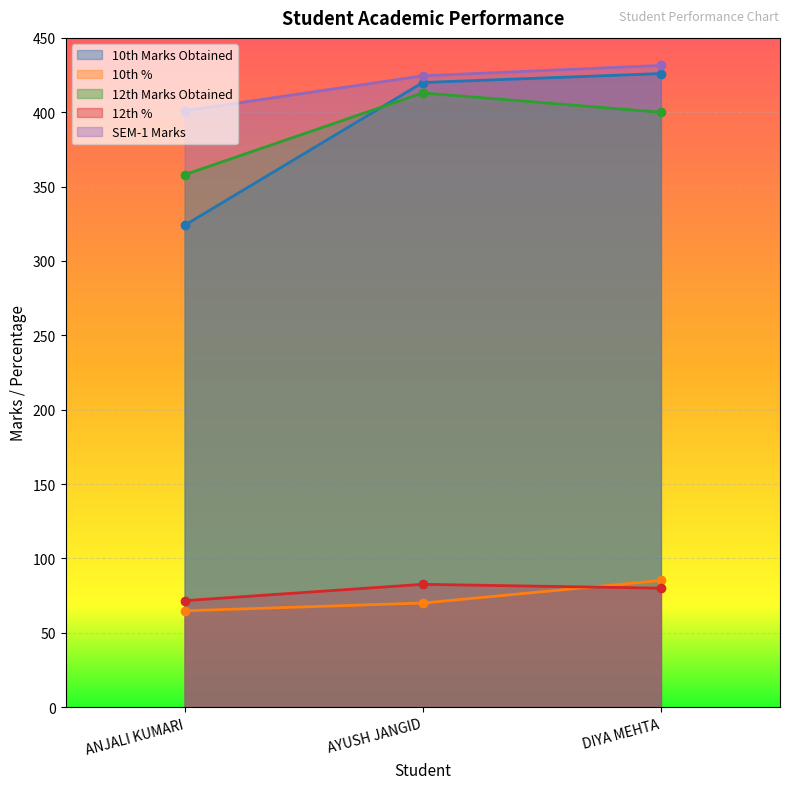

Is it true that 12th Marks Obtained equals 579.1 at ANJALI KUMARI?

False